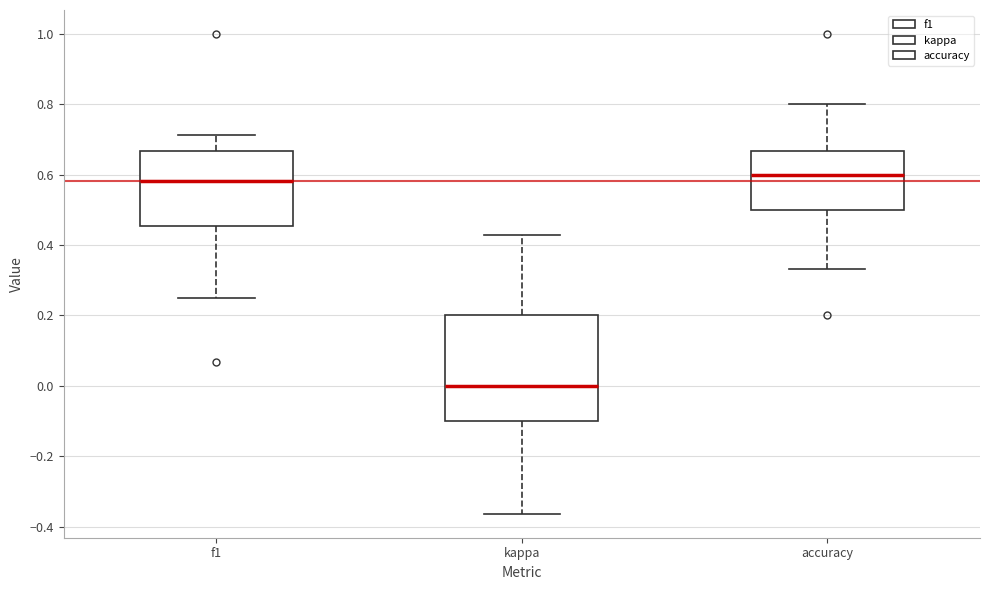

Which box has the lowest median line?

kappa